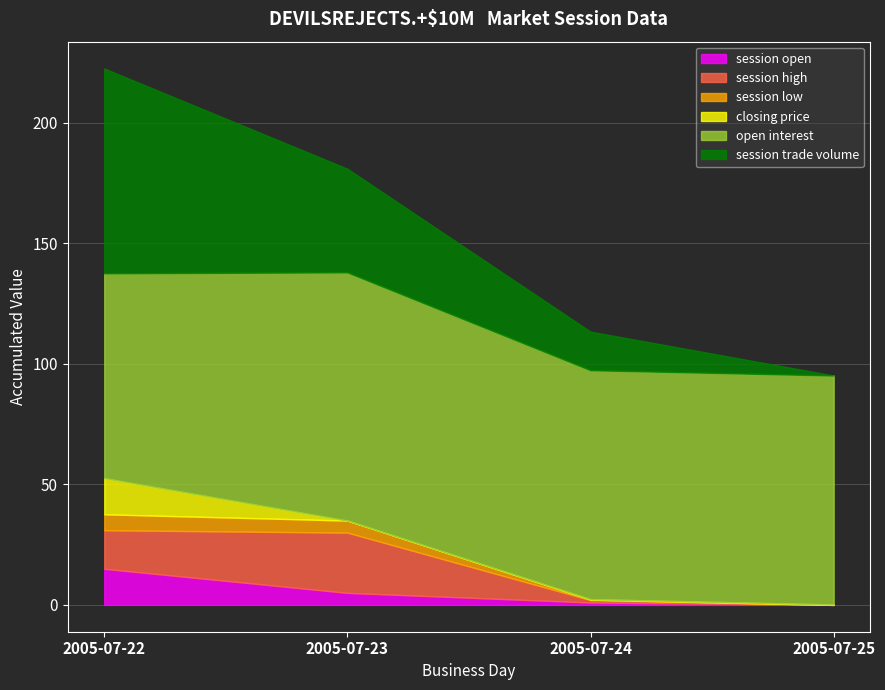

List the series in order of their peak value, highest first.

open interest, session trade volume, session high, session open, closing price, session low